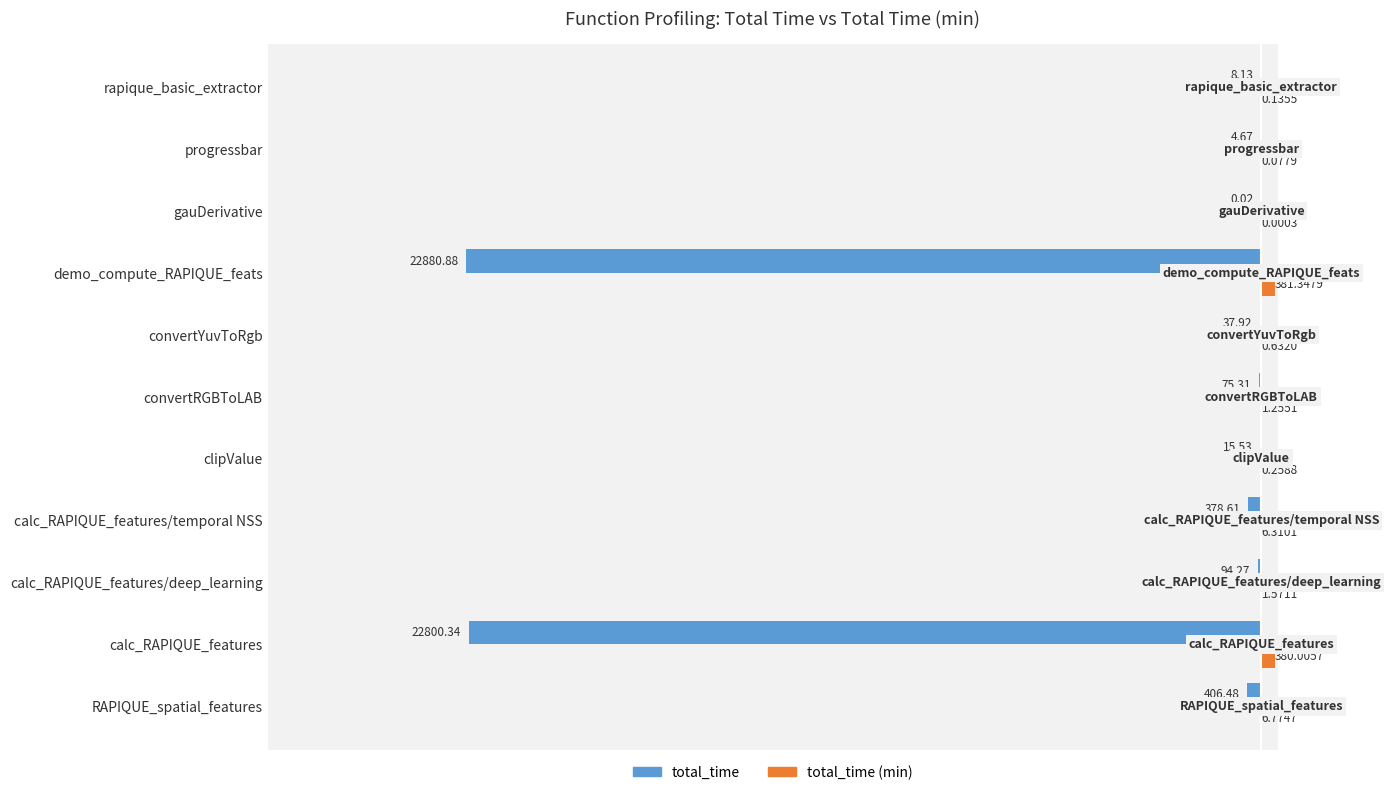

Between RAPIQUE_spatial_features and gauDerivative, which series saw the biggest shift?

total_time